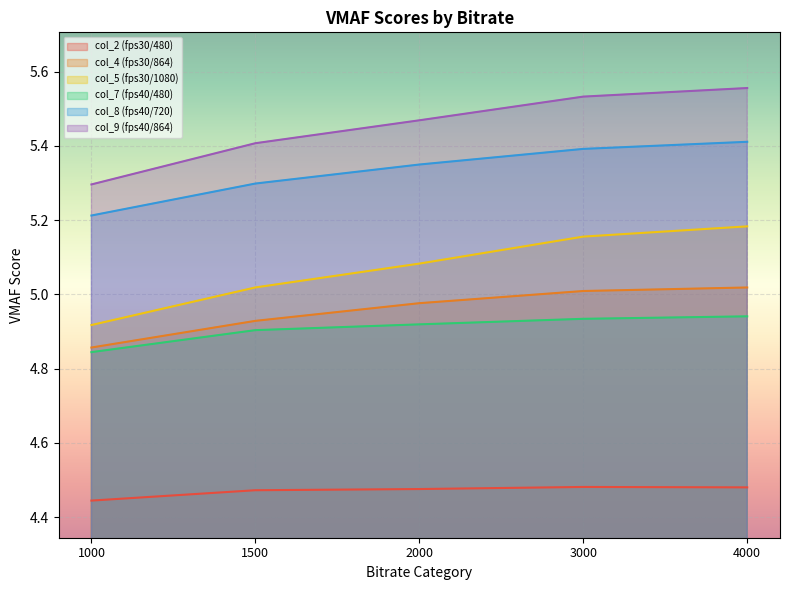

Which series has the largest total across all categories?

col_9 (fps40/864)